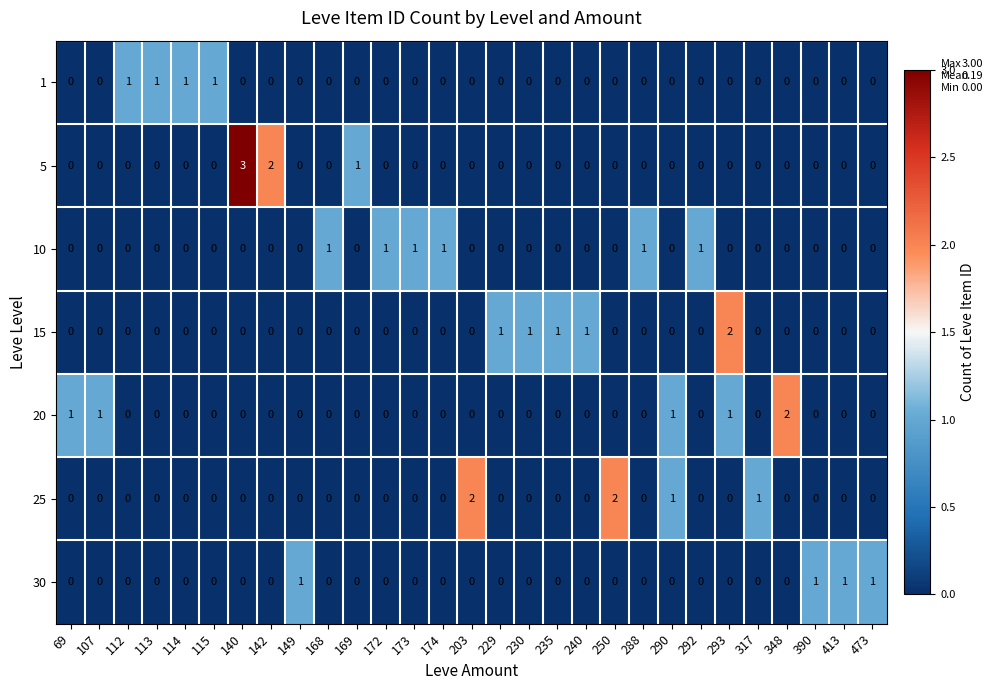

Which series has the largest range (max minus min)?

5